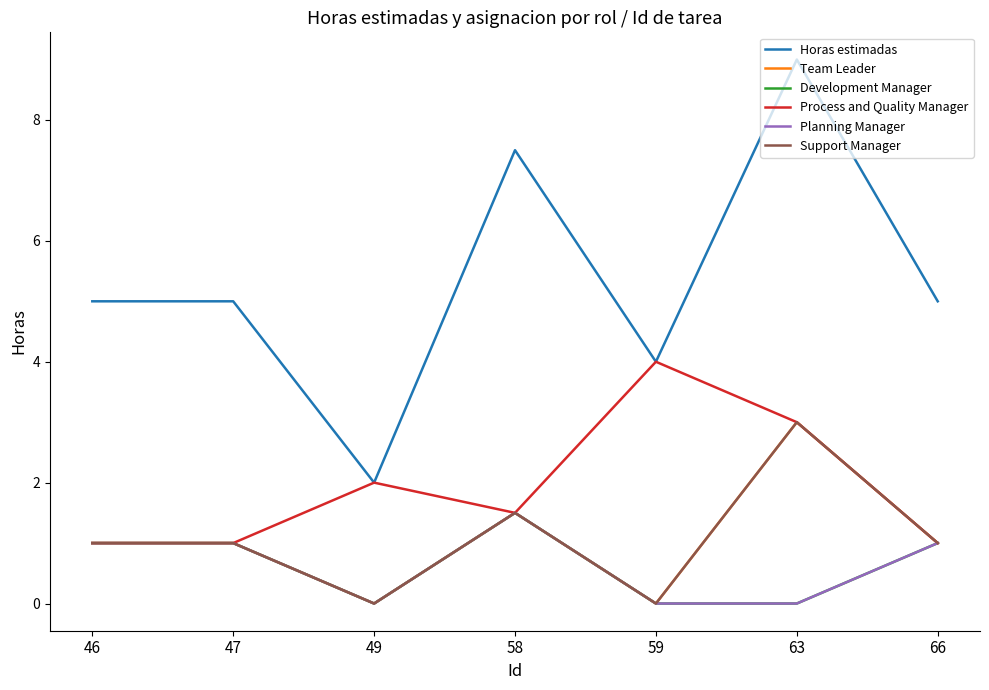

Between 63 and 59, which is larger?

63